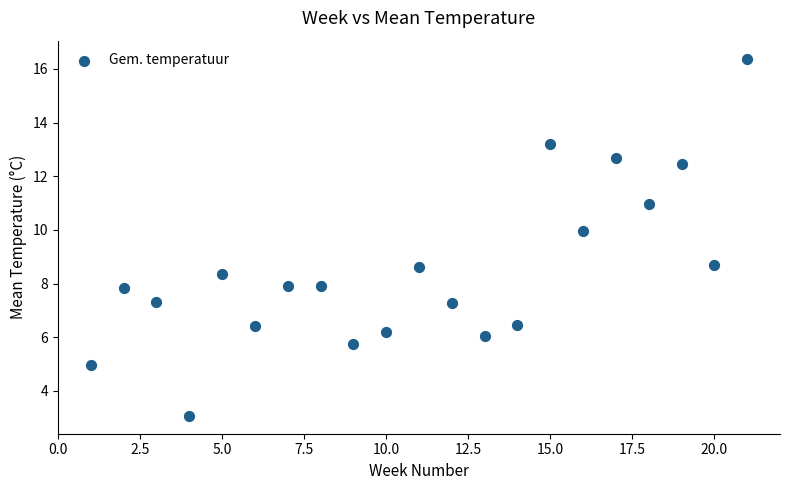

What is the range of X values (max minus min)?

20.0